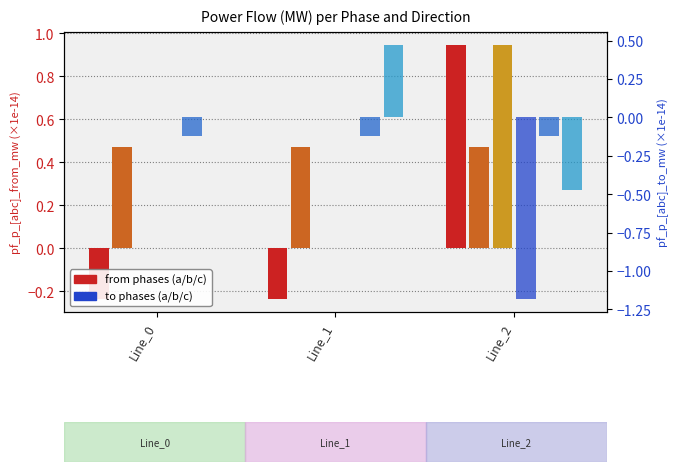

What is the minimum value shown in the chart?

-1.2